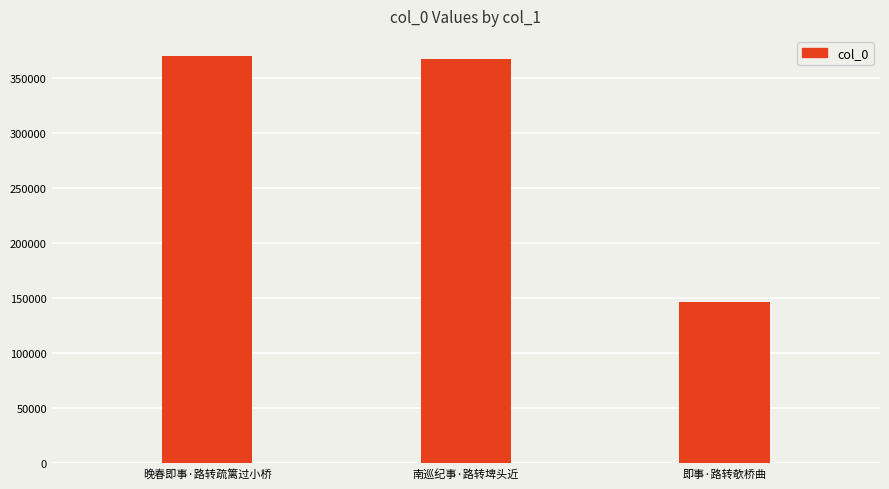

What is the difference between the maximum and minimum values?

222937